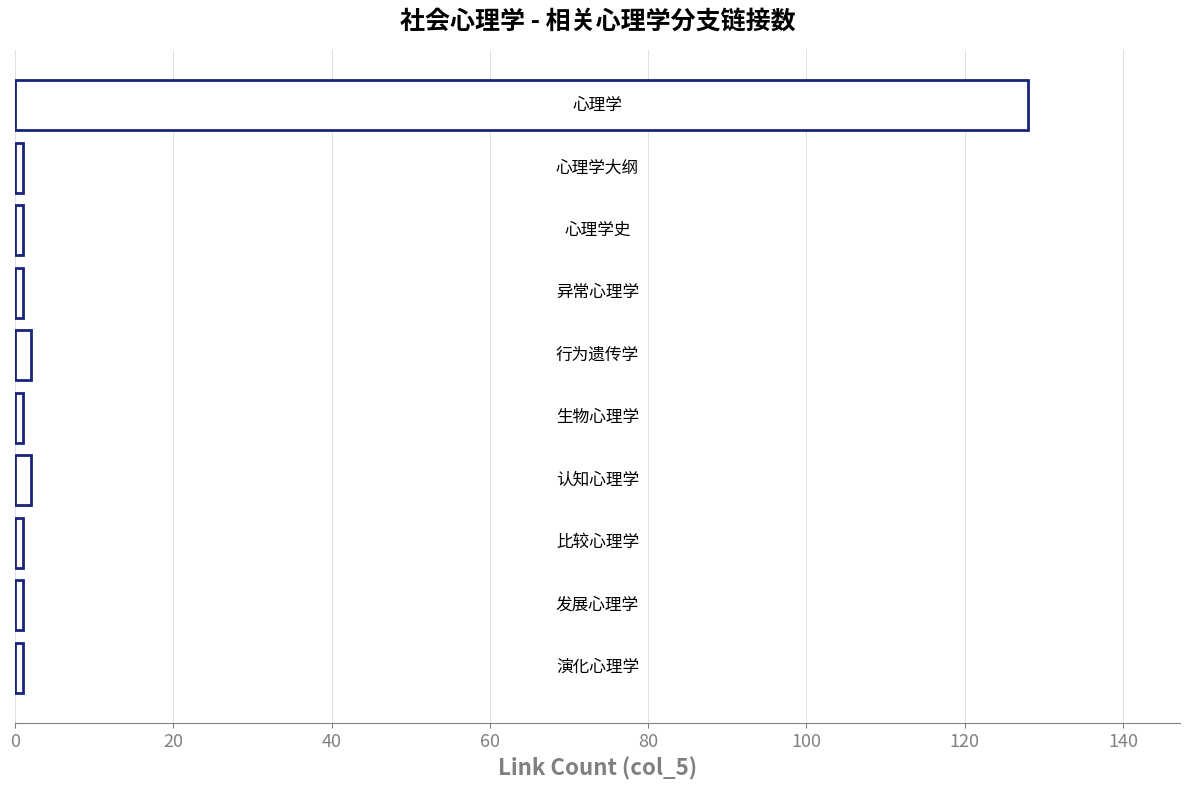

Count the number of data series in this chart.

1